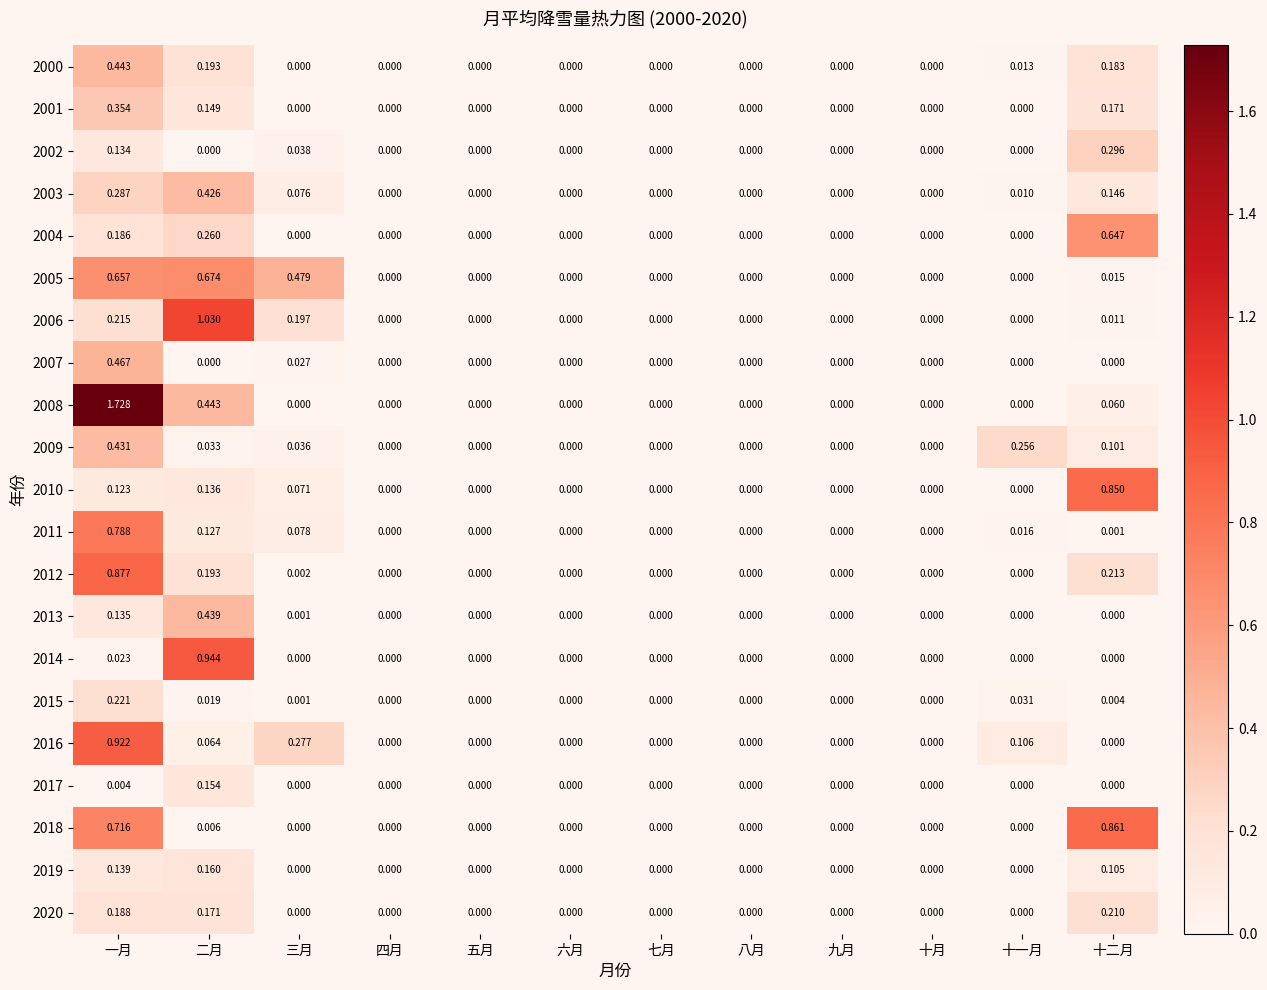

At which category is the sum across all series the highest?

一月